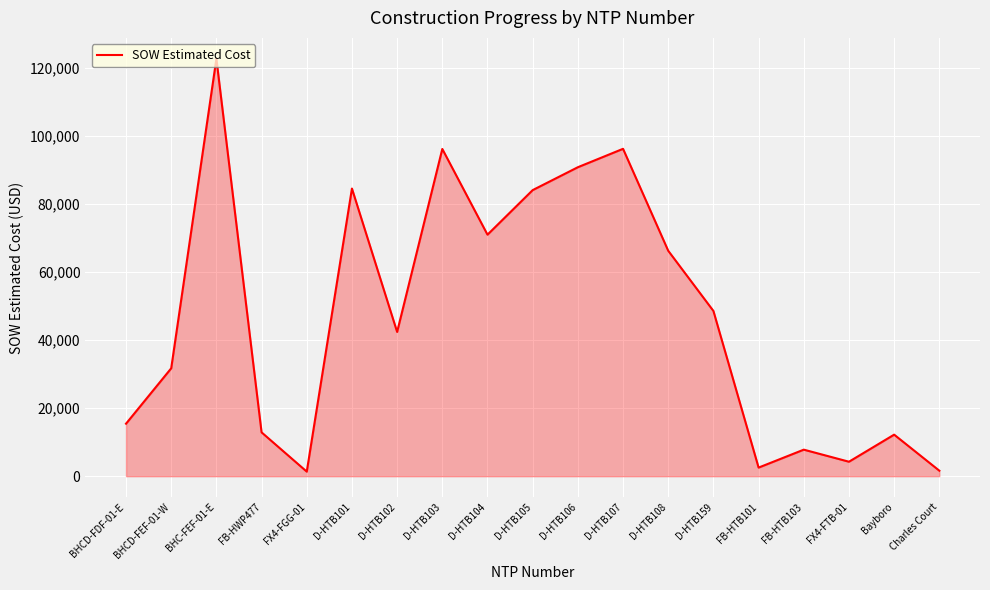

Between D-HTB106 and BHC-FEF-01-E, which is larger?

BHC-FEF-01-E